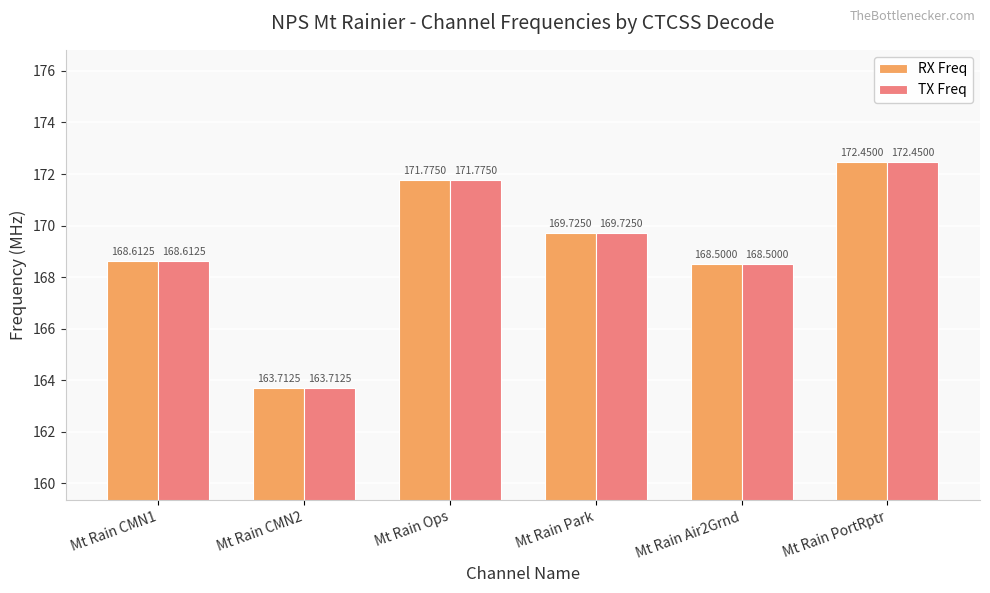

What is the difference between the maximum and minimum values in the TX Freq series?

8.7